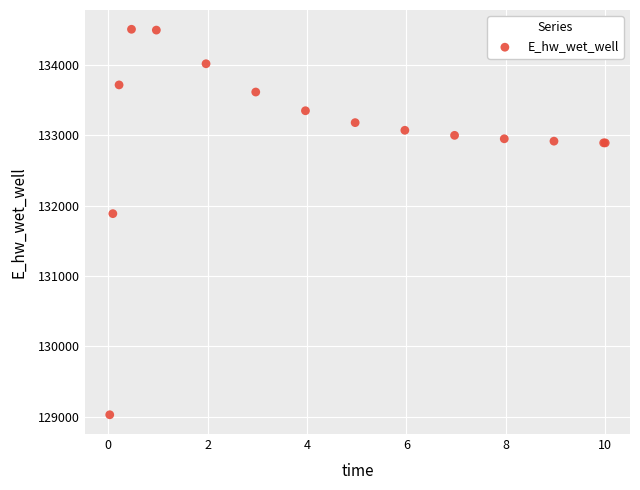

What Y value in the scatter plot is closest to 131768?

131887.2